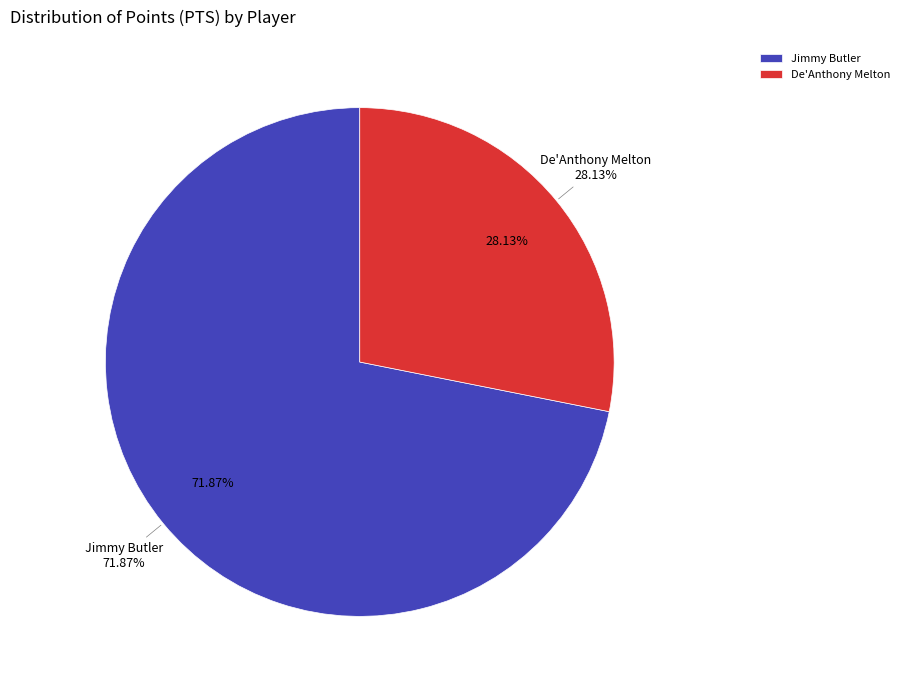

To the nearest percent, what is the average slice percentage?

50%